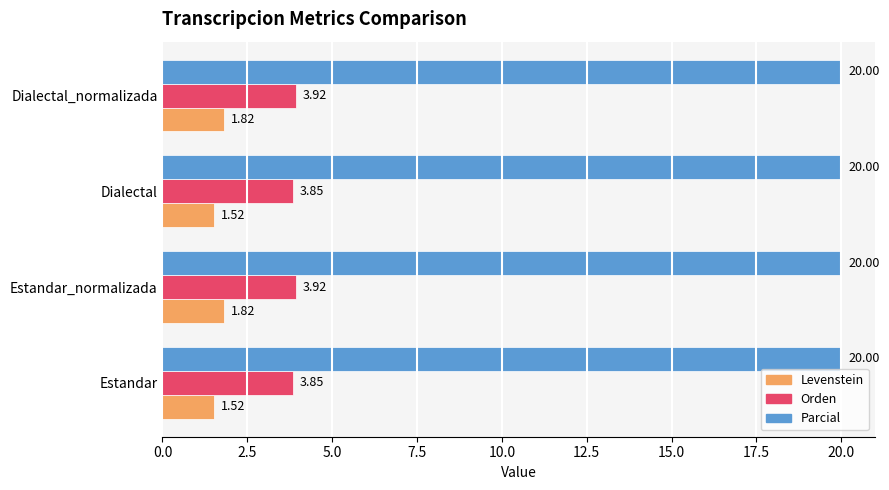

How many data points does each series have?

4